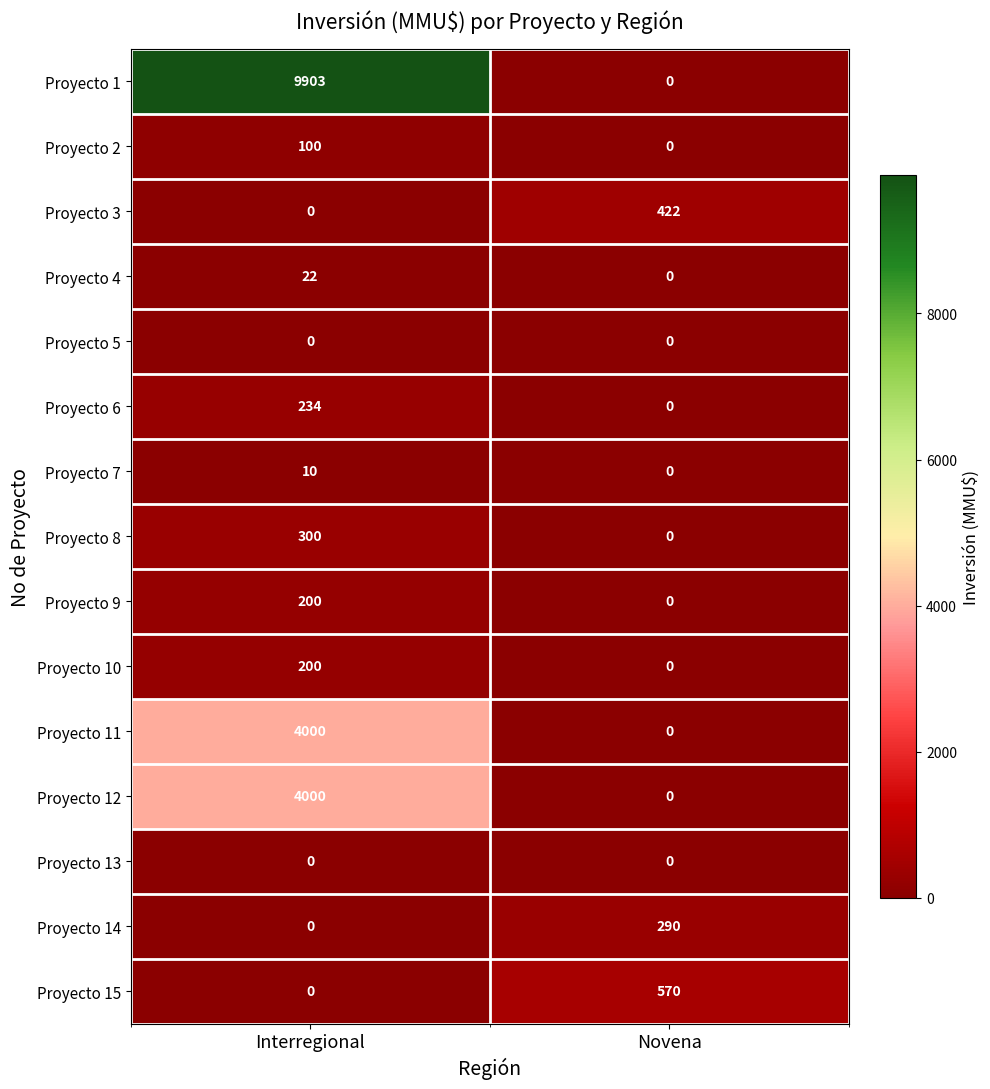

Is the value of Proyecto 15 at Novena greater than the value of Proyecto 14 at Novena?

Yes